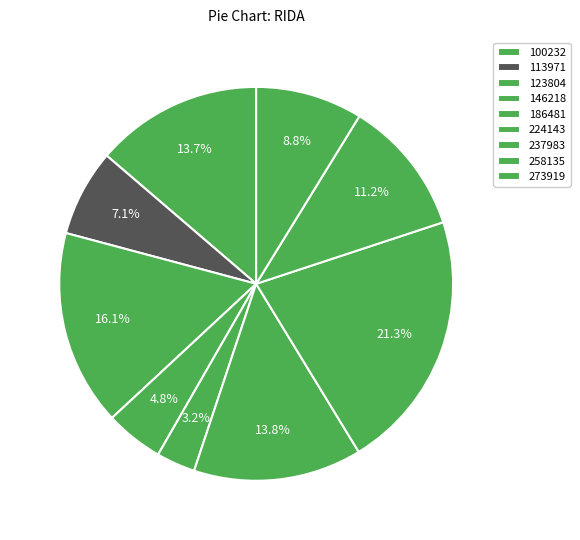

How much of the chart is everything except 100232?

86.3%